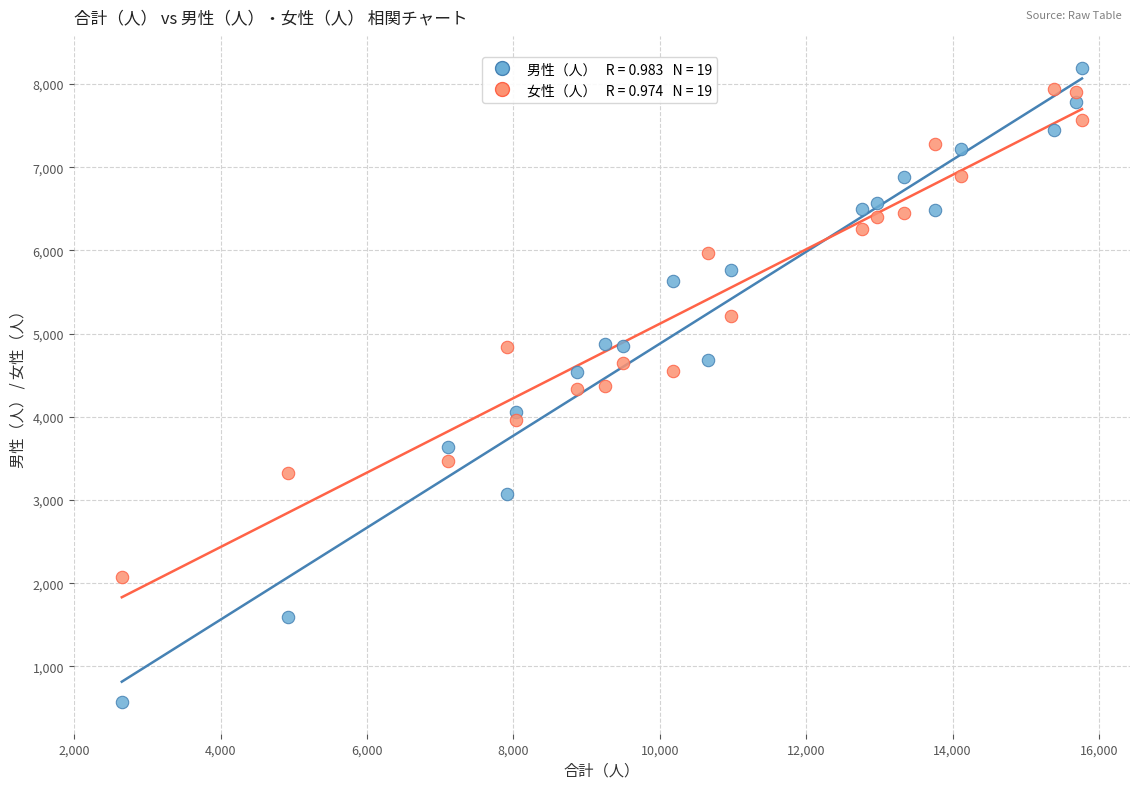

Across all data points, what is the range of X values (max minus min)?

13118